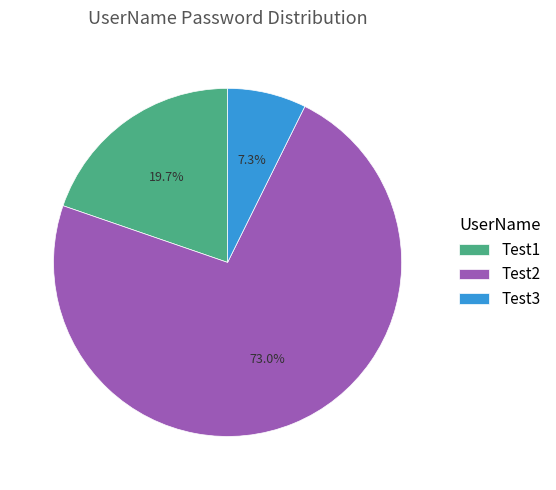

To the nearest percent, what percentage of the pie is Test1?

20%